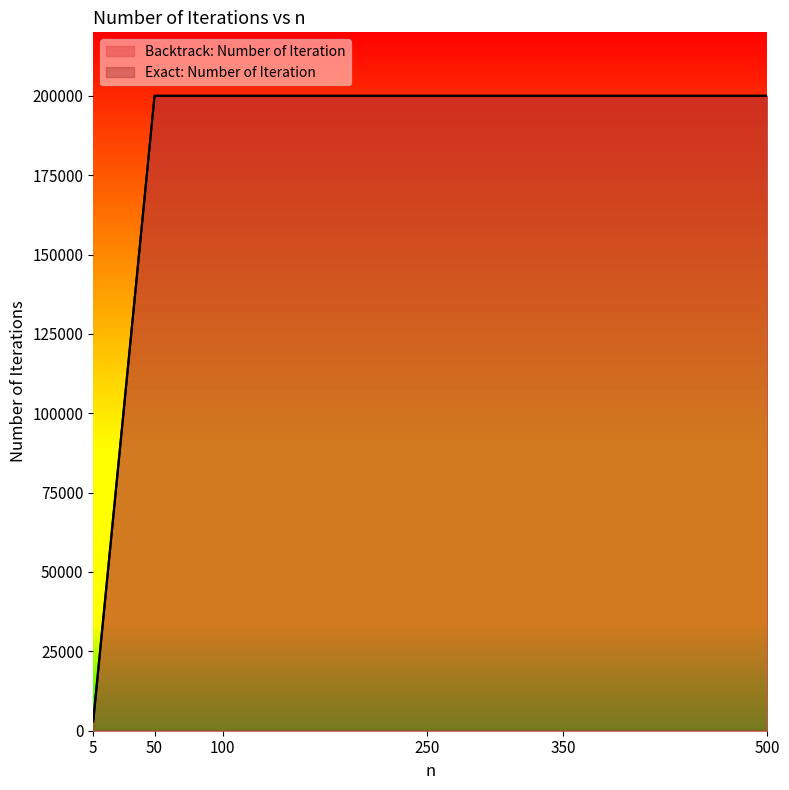

At which category does the chart reach its minimum across all series?

5